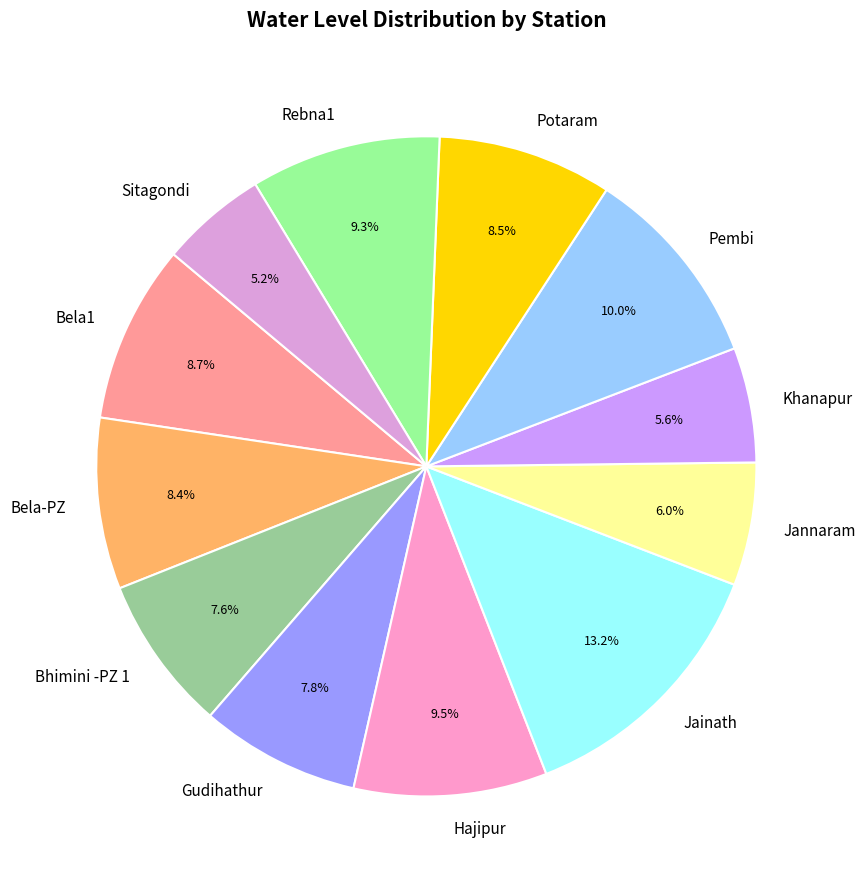

Is Potaram the majority of the pie?

No